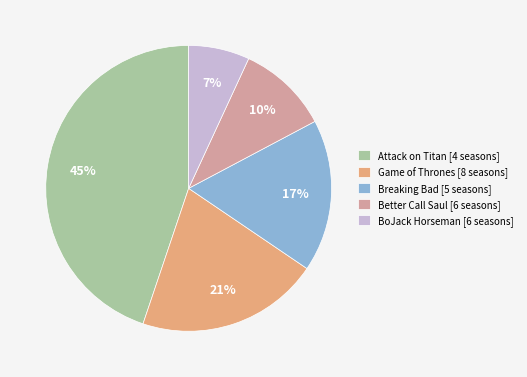

Do Breaking Bad [5 seasons] and Game of Thrones [8 seasons] together represent more than half of the pie?

No